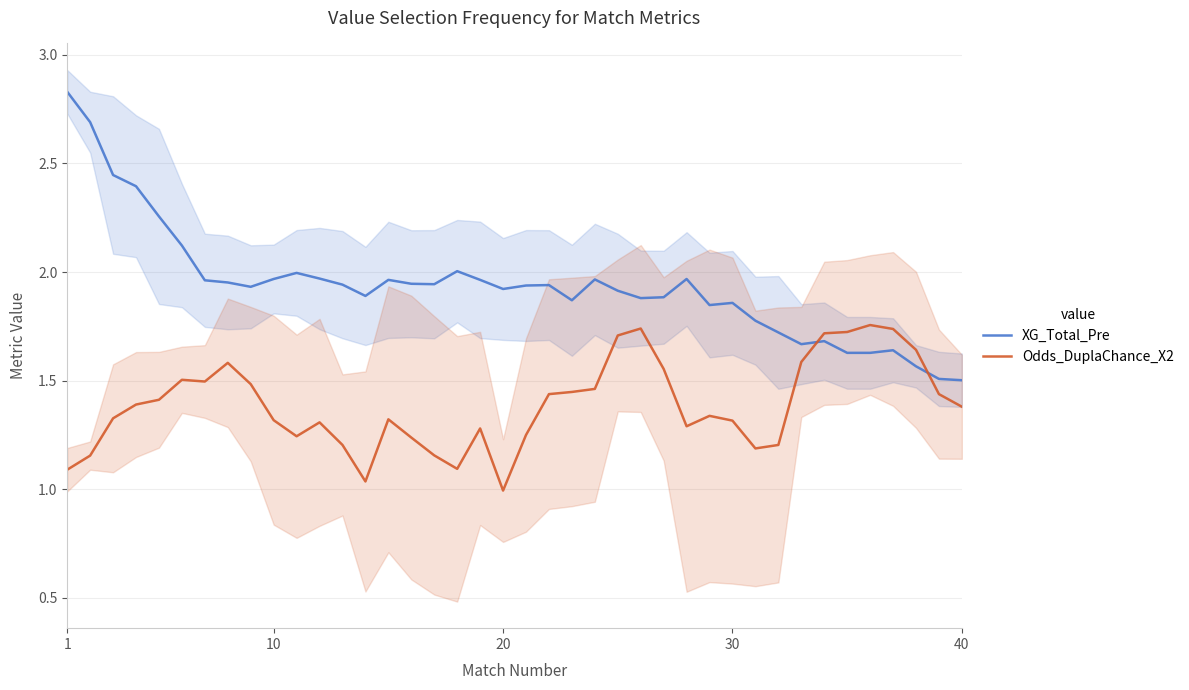

Reading left to right, transcribe all the data shown in this chart.

XG_Total_Pre: 2.8	2.7	2.4	2.4	2.3	2.1	2.0	2.0	1.9	2.0	2.0	2.0	1.9	1.9	2.0	1.9	1.9	2.0	2.0	1.9	1.9	1.9	1.9	2.0	1.9	1.9	1.9	2.0	1.8	1.9	1.8	1.7	1.7	1.7	1.6	1.6	1.6	1.6	1.5	1.5
Odds_DuplaChance_X2: 1.1	1.2	1.3	1.4	1.4	1.5	1.5	1.6	1.5	1.3	1.2	1.3	1.2	1.0	1.3	1.2	1.2	1.1	1.3	1.0	1.2	1.4	1.4	1.5	1.7	1.7	1.6	1.3	1.3	1.3	1.2	1.2	1.6	1.7	1.7	1.8	1.7	1.6	1.4	1.4